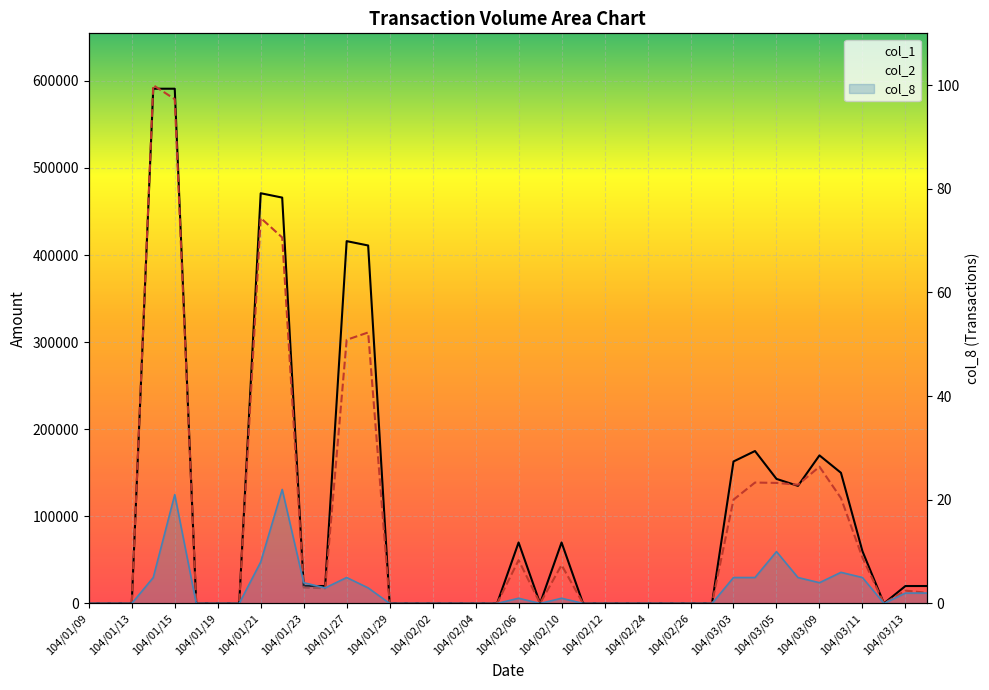

Is it true that col_2 equals 29633 at 104/02/06?

False